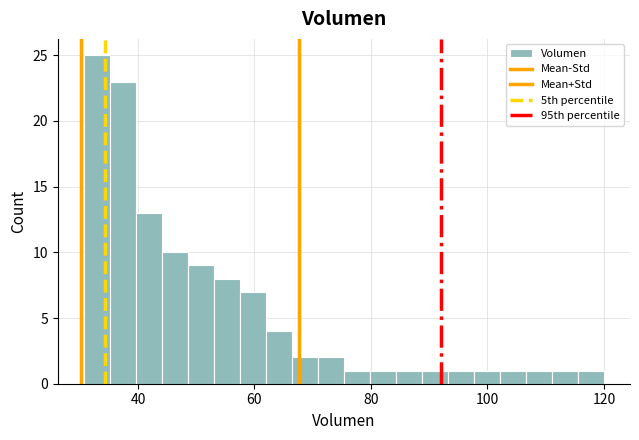

Around what value on the x-axis is the tallest bar? Give the approximate position of its centre, as read against the axis.

32